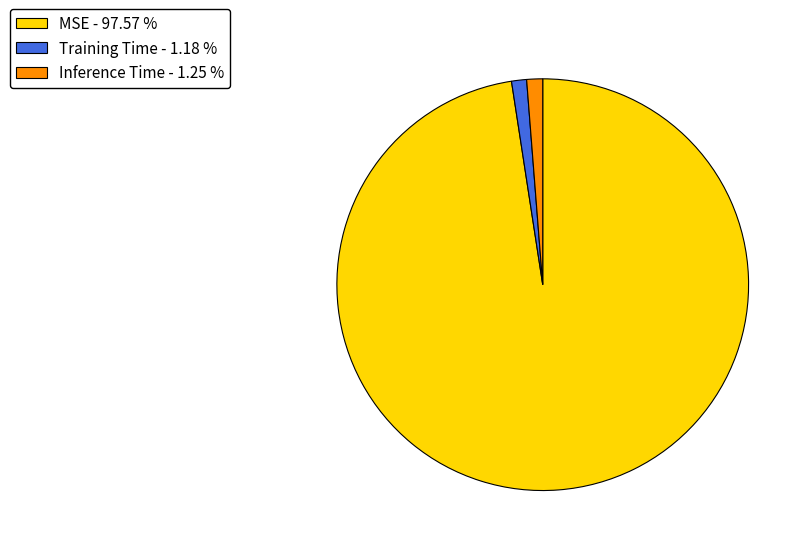

What is the largest slice in the pie chart?

MSE